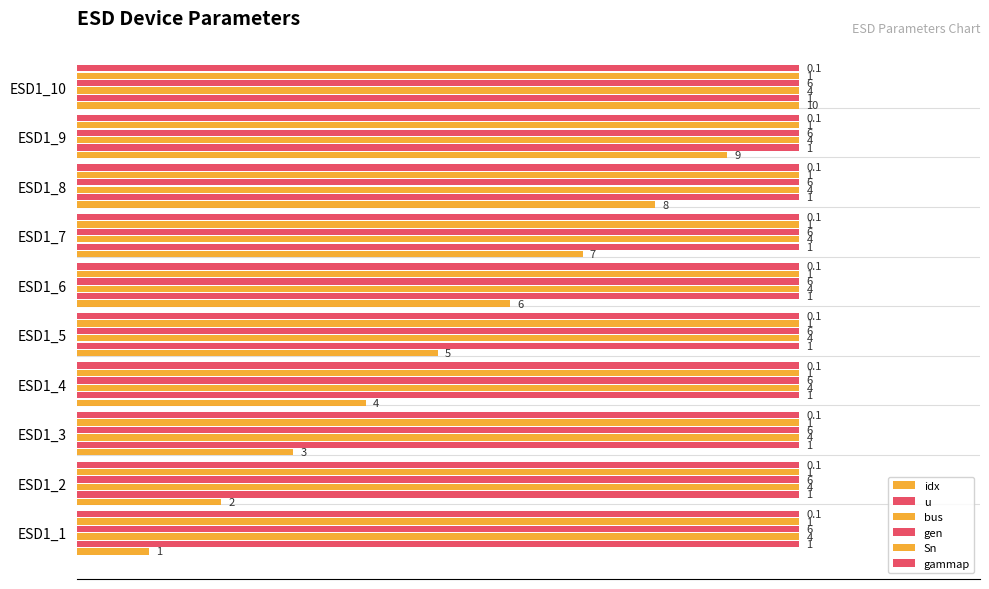

Count the number of categories in the chart.

10